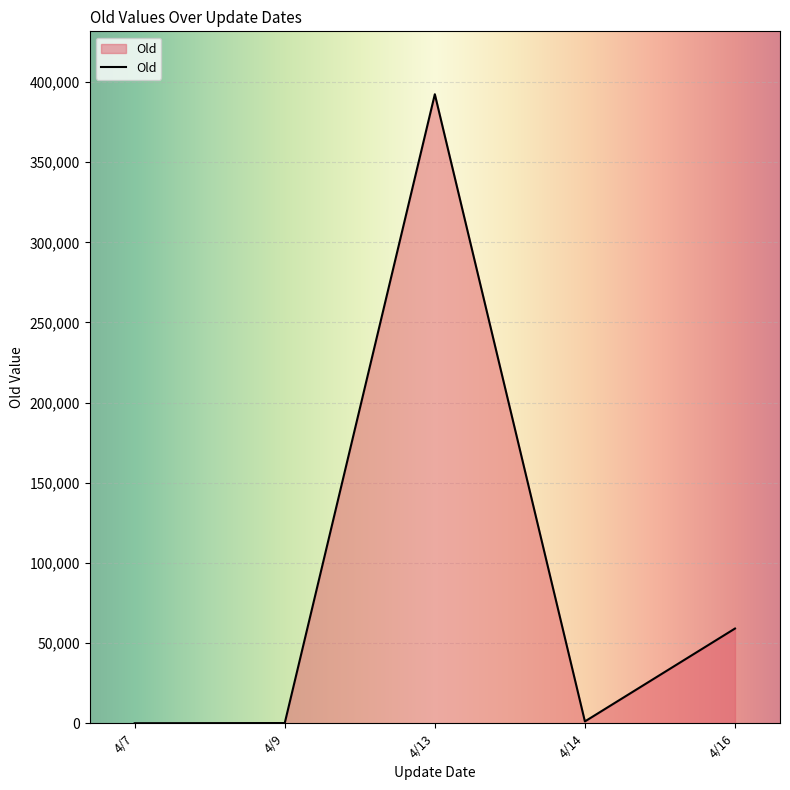

How many interior local peaks (higher than both neighbors) does the data have?

1